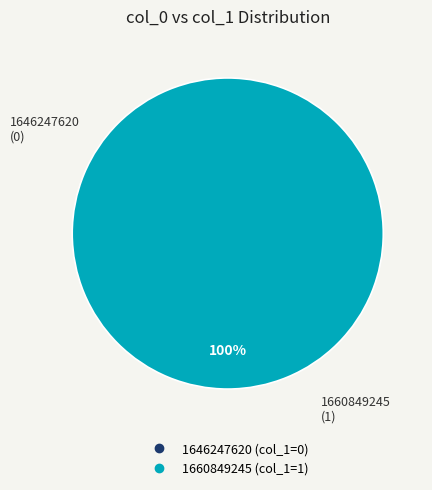

Is the sum of 1660849245 and 1646247620 greater than half?

Yes